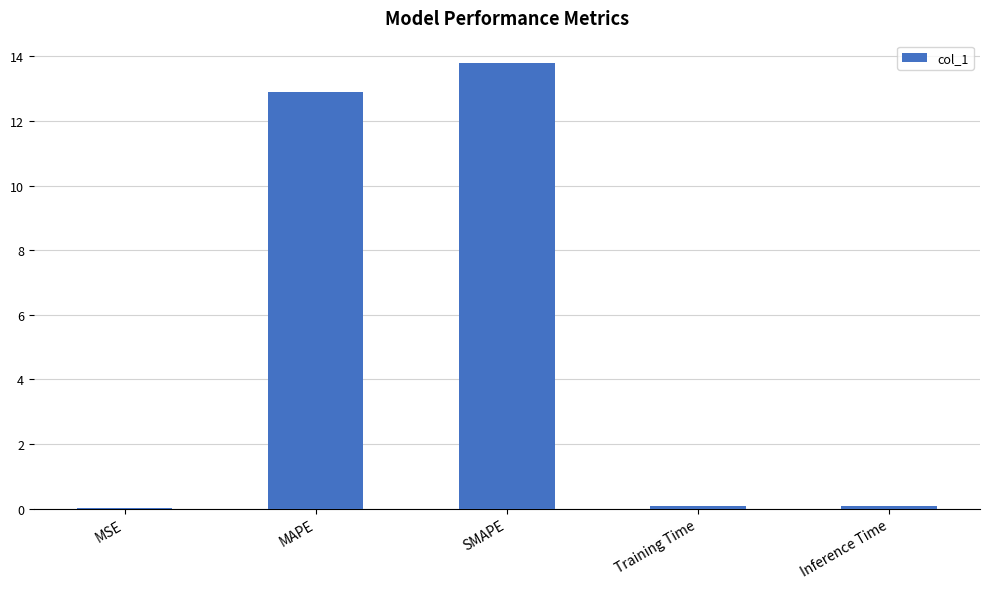

What is the approximate value at SMAPE?

13.8